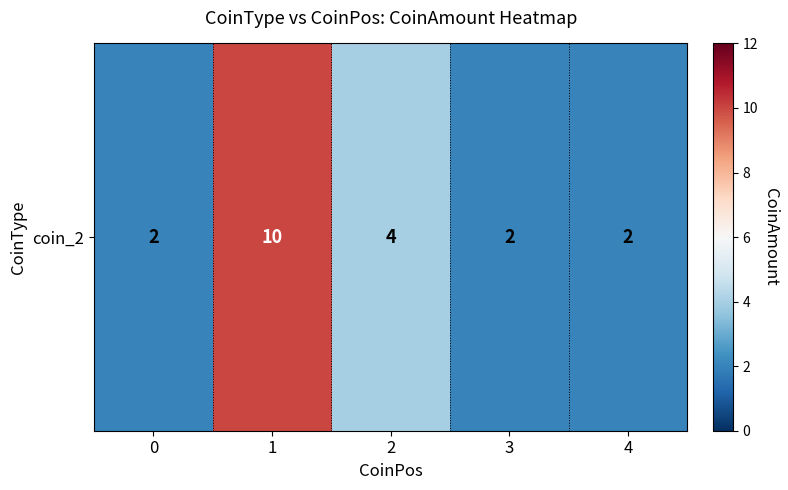

What is the average value?

4